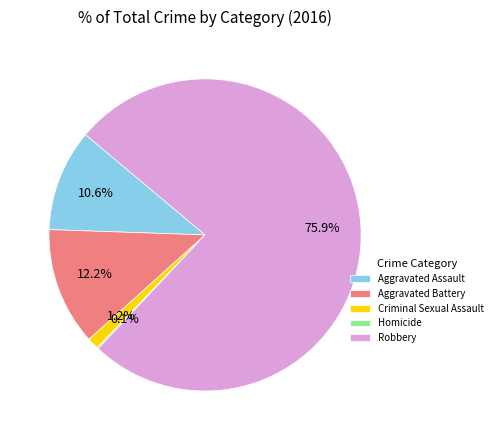

To the nearest percent, what is the difference between the largest and smallest slice percentages?

76%